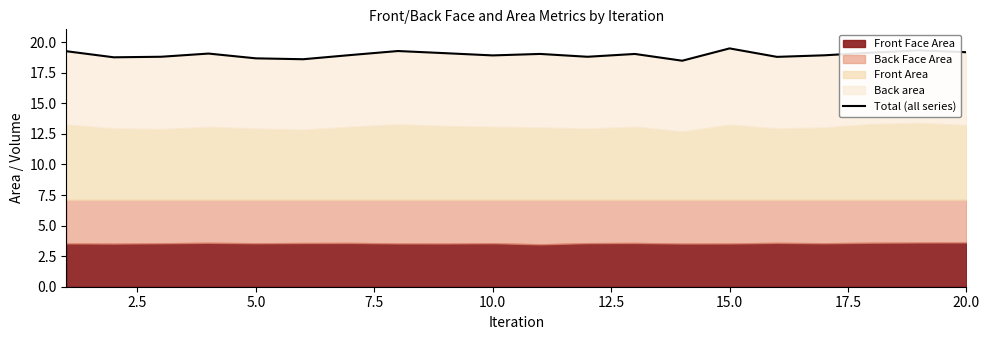

The value at 0.0 is 33.1. True or false?

False